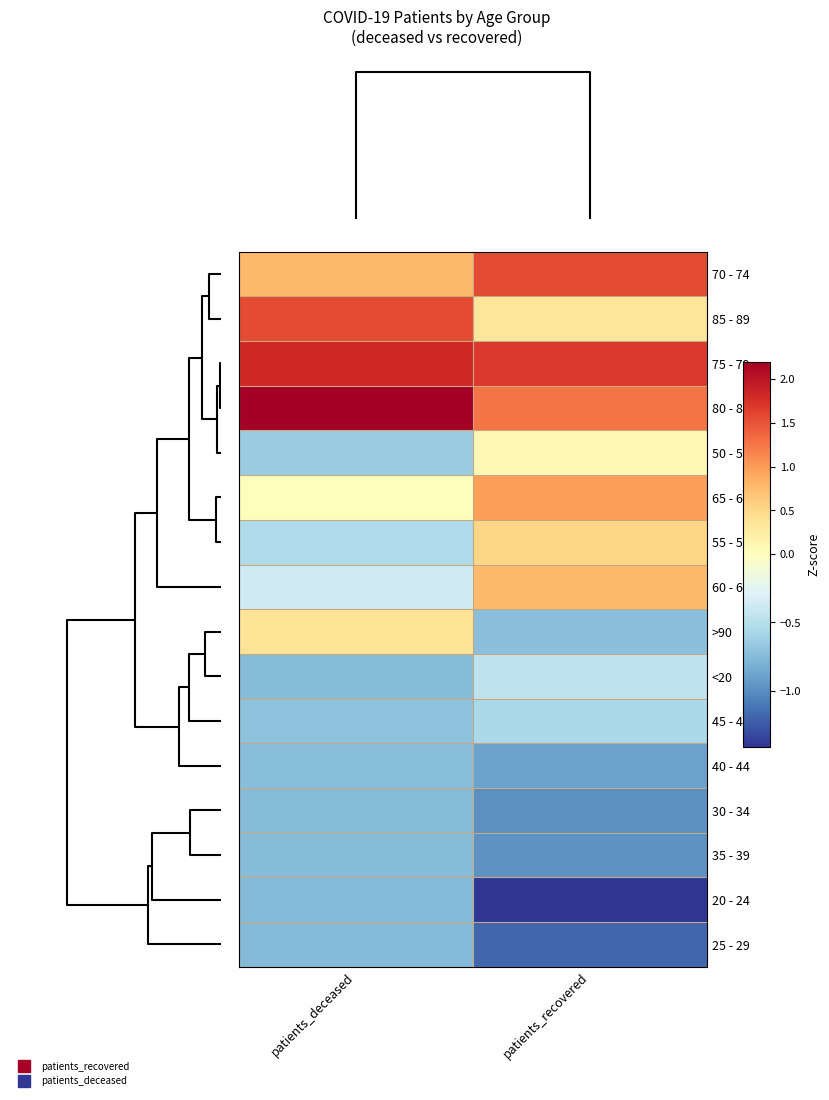

Reading right to left, extract all data points from this chart.

70 - 74: patients_recovered=1.6	patients_deceased=0.8
85 - 89: patients_recovered=0.3	patients_deceased=1.6
75 - 79: patients_recovered=1.7	patients_deceased=1.8
80 - 84: patients_recovered=1.3	patients_deceased=2.2
50 - 54: patients_recovered=0.1	patients_deceased=-0.6
65 - 69: patients_recovered=1.0	patients_deceased=0.0
55 - 59: patients_recovered=0.5	patients_deceased=-0.5
60 - 64: patients_recovered=0.8	patients_deceased=-0.4
>90: patients_recovered=-0.7	patients_deceased=0.4
<20: patients_recovered=-0.5	patients_deceased=-0.7
45 - 49: patients_recovered=-0.6	patients_deceased=-0.7
40 - 44: patients_recovered=-0.9	patients_deceased=-0.7
30 - 34: patients_recovered=-1.0	patients_deceased=-0.7
35 - 39: patients_recovered=-1.0	patients_deceased=-0.7
20 - 24: patients_recovered=-1.4	patients_deceased=-0.8
25 - 29: patients_recovered=-1.2	patients_deceased=-0.8